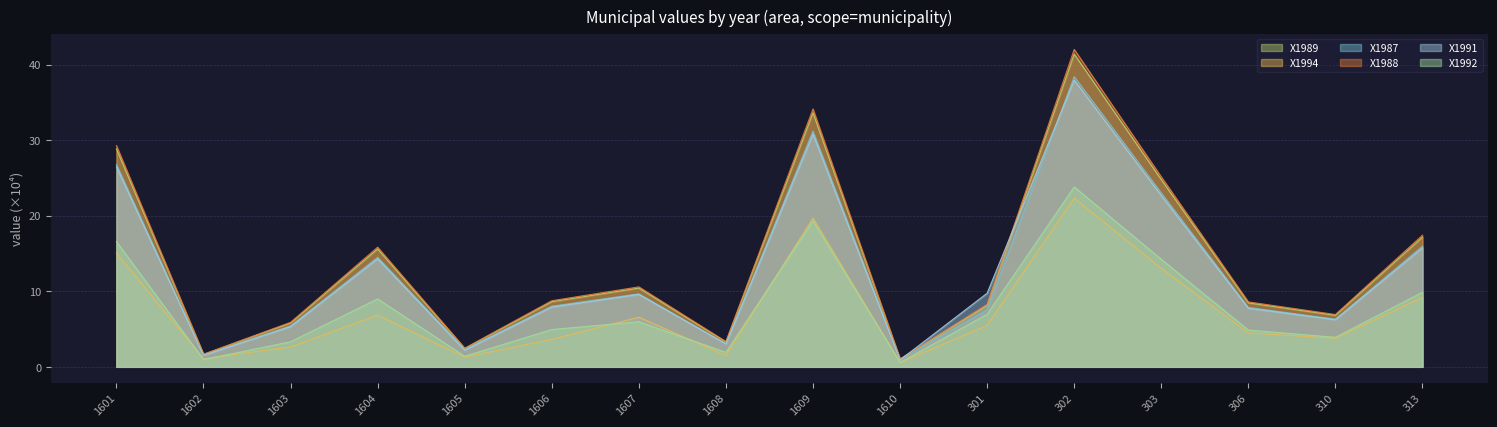

Reading right to left, extract all data points from this chart.

X1989: 17.2	6.8	8.5	24.8	41.4	8.2	1.0	33.6	3.3	10.4	8.6	2.4	15.6	5.8	1.6	28.8
X1994: 9.2	3.8	4.5	13.0	22.3	5.5	0.6	19.7	1.5	6.6	3.6	1.3	6.9	2.6	1.1	15.1
X1987: 16.0	6.3	7.9	23.0	38.4	7.5	1.0	31.2	3.0	9.7	8.0	2.3	14.5	5.4	1.6	26.8
X1988: 17.4	6.9	8.6	25.1	42.0	8.3	1.0	34.1	3.3	10.6	8.8	2.5	15.8	5.9	1.7	29.3
X1991: 15.7	6.2	7.8	22.7	37.9	9.7	0.9	30.8	3.0	9.6	7.9	2.2	14.3	5.3	1.5	26.5
X1992: 9.9	3.9	4.9	14.2	23.8	7.0	0.6	19.3	1.9	6.0	4.9	1.4	9.0	3.3	1.0	16.6